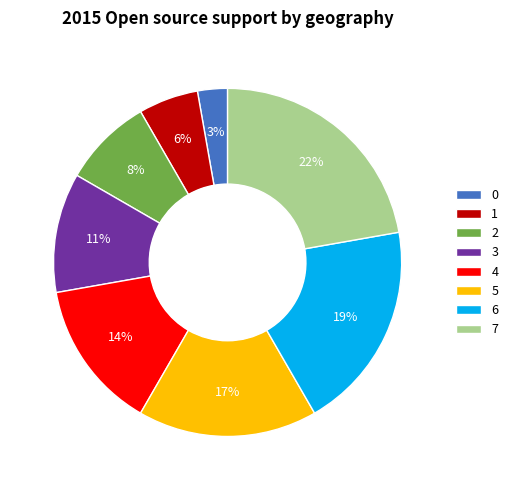

Count the number of slices in the pie.

8